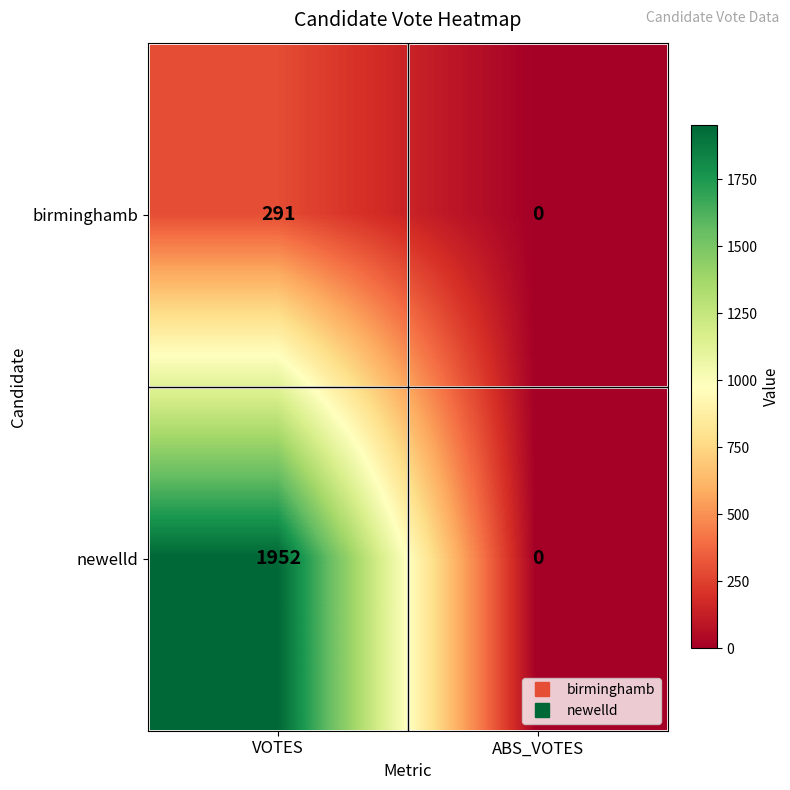

Where is birminghamb nearest to the value 145?

ABS_VOTES